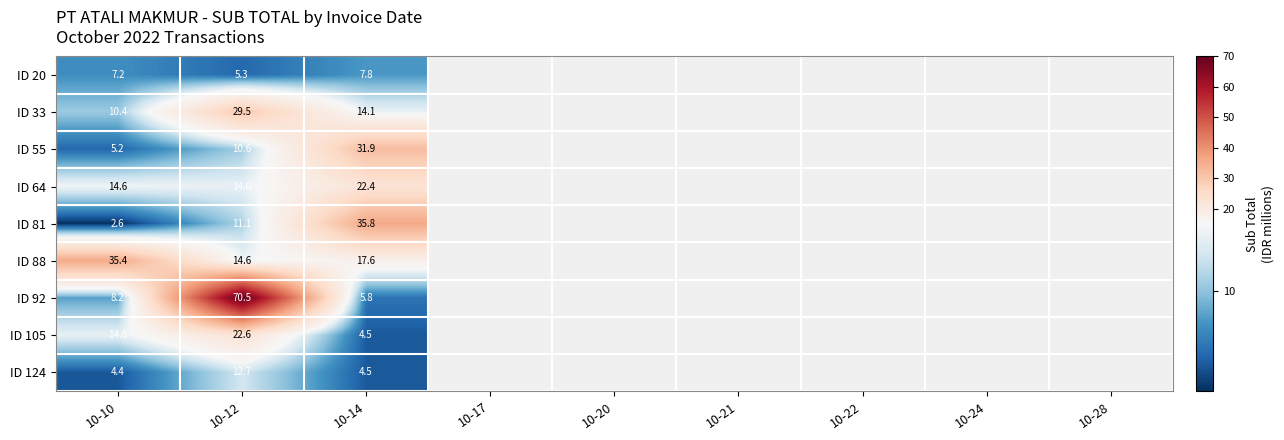

The value of ID 55 at 10-14 is 31.9. True or false?

True